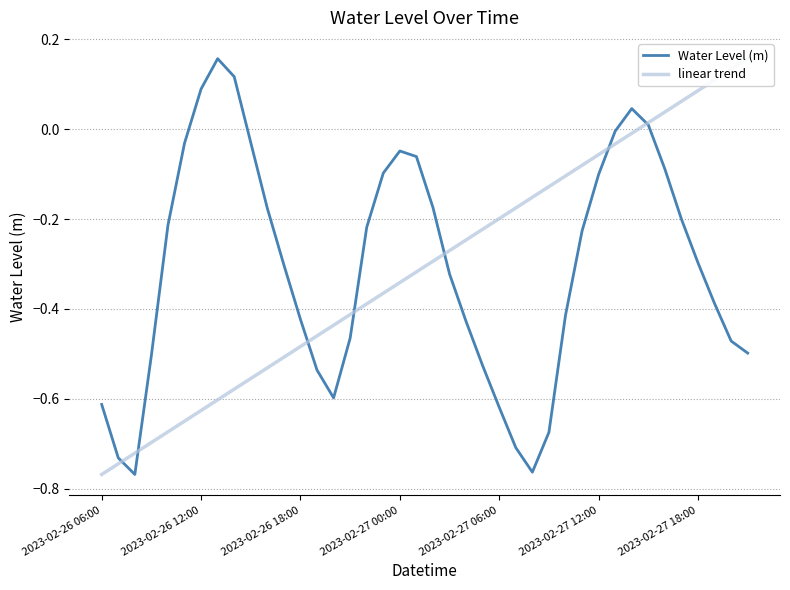

What are all the series names shown in the legend?

Water Level (m), linear trend